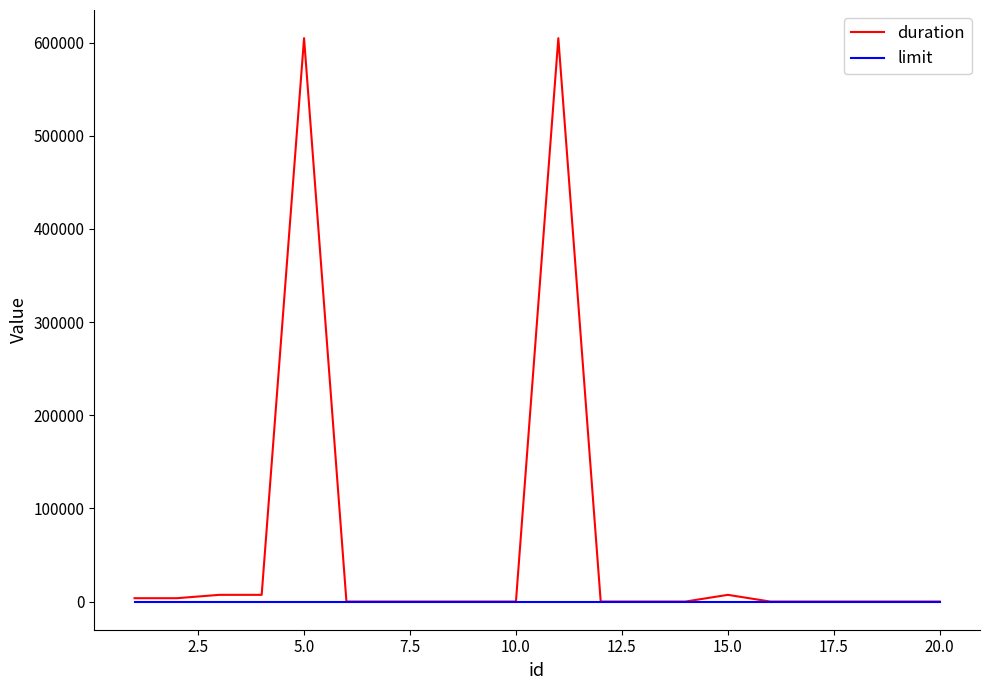

What is the maximum value shown in the chart?

604800